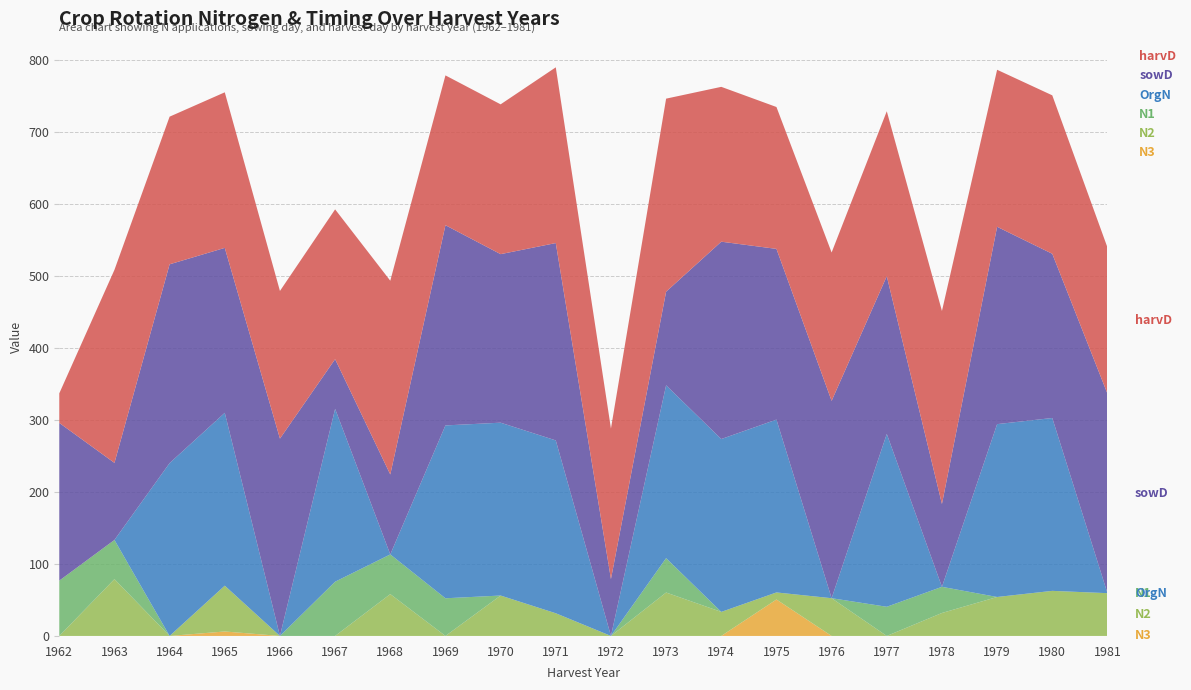

Reading right to left, extract all data points from this chart.

N3: 0.0	0.0	0.0	0.0	0.0	0.0	50.6	0.0	0.0	0.0	0.0	0.0	0.0	0.0	0.0	0.0	6.2	0.0	0.0	0.0
N2: 59.4	62.6	54.1	31.9	0.0	52.4	9.8	33.4	60.3	0.0	31.5	56.1	0.0	58.1	0.0	0.0	63.6	0.0	78.9	0.0
N1: 0.0	0.0	0.0	36.3	40.5	0.0	0.0	0.0	47.7	0.0	0.0	0.0	52.3	55.1	75.3	0.0	0.0	0.0	54.4	76.8
OrgN: 0.0	240.0	240.0	0.0	240.0	0.0	240.0	240.0	240.0	0.0	240.0	240.0	240.0	0.0	240.0	0.0	240.0	240.0	0.0	0.0
sowD: 277.0	228.0	274.0	115.0	219.0	274.0	237.0	274.0	130.0	79.0	274.0	234.0	278.0	111.0	69.0	274.0	229.0	276.0	107.0	219.0
harvD: 203.0	220.0	218.0	268.0	229.0	206.0	197.0	215.0	268.0	209.0	244.0	208.0	208.0	269.0	208.0	205.0	216.0	205.0	268.0	41.0